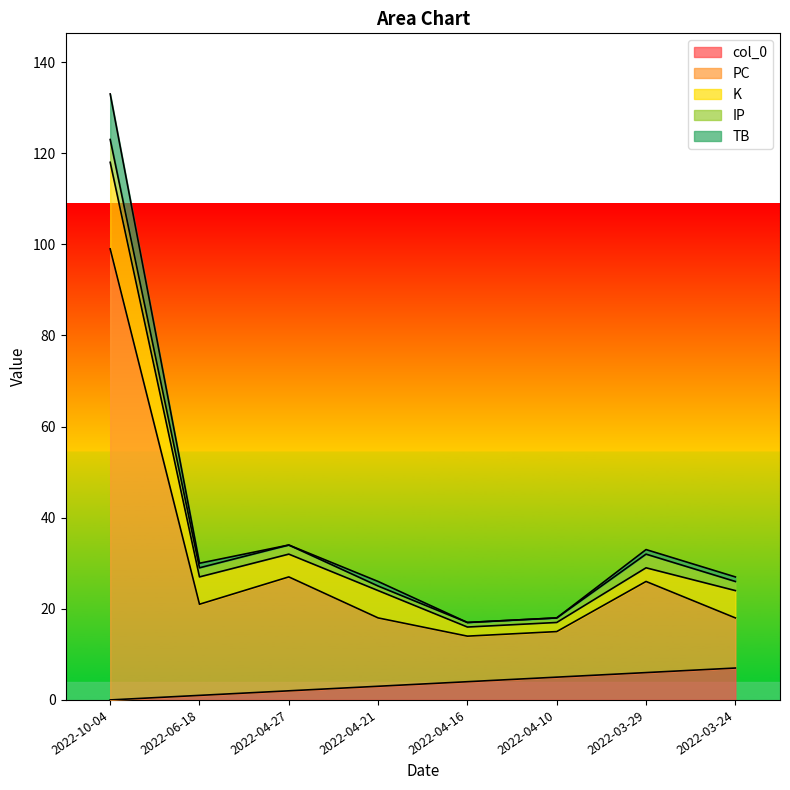

At which category does TB reach its first local peak?

2022-04-27